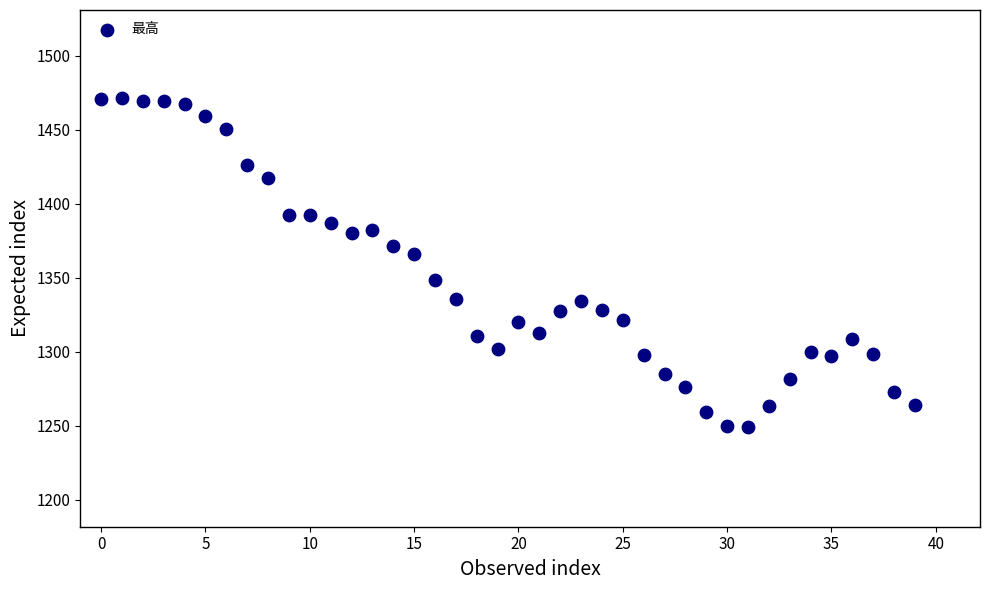

What Y value in the scatter plot is closest to 1360?

1366.2